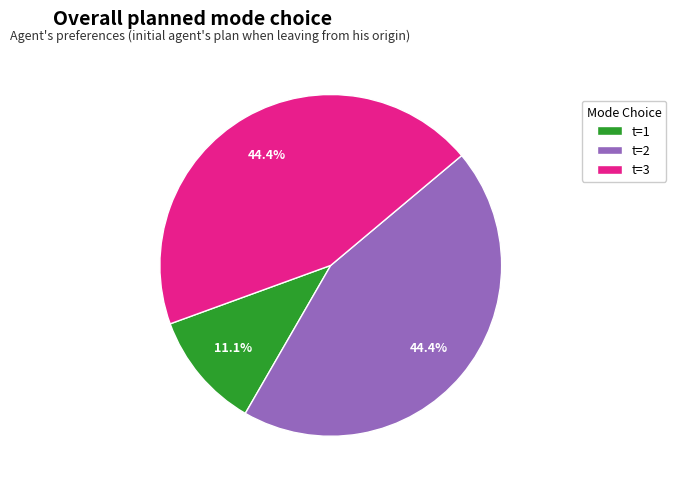

Count the number of slices in the pie.

3